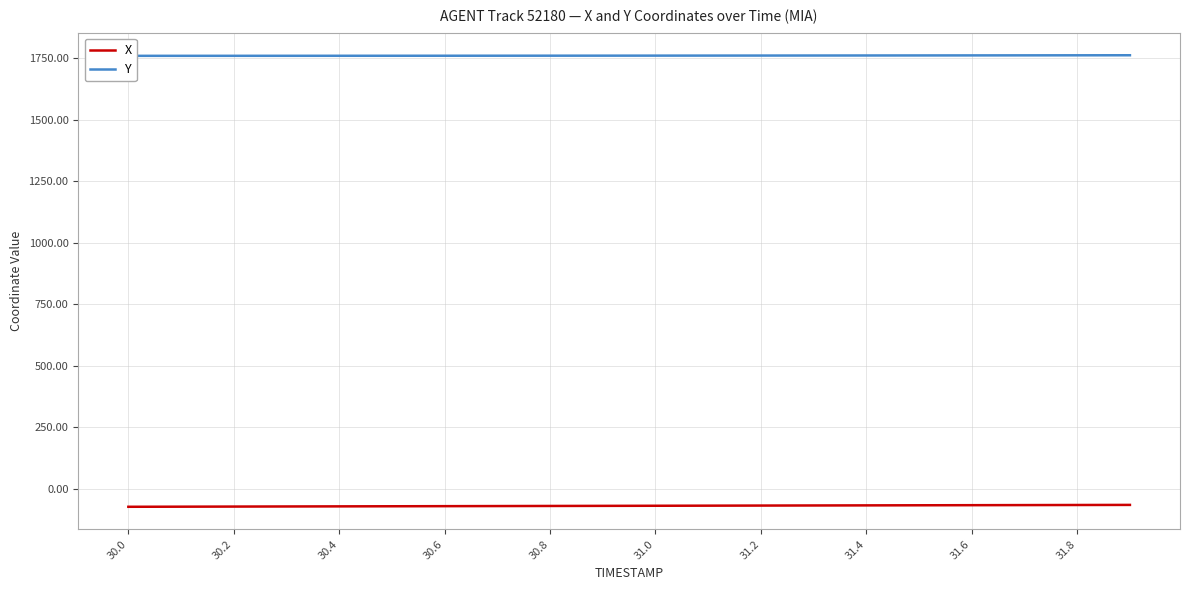

True or false: Y and X intersect in this chart.

False